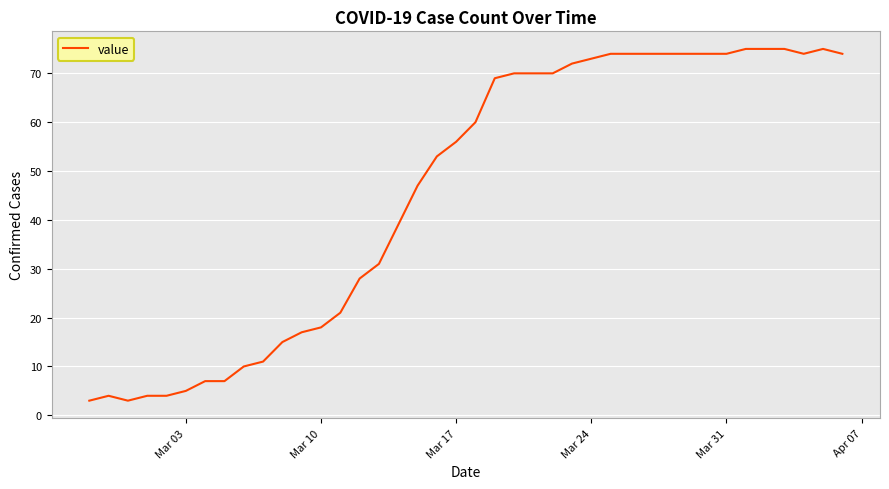

What is the greatest value displayed?

75